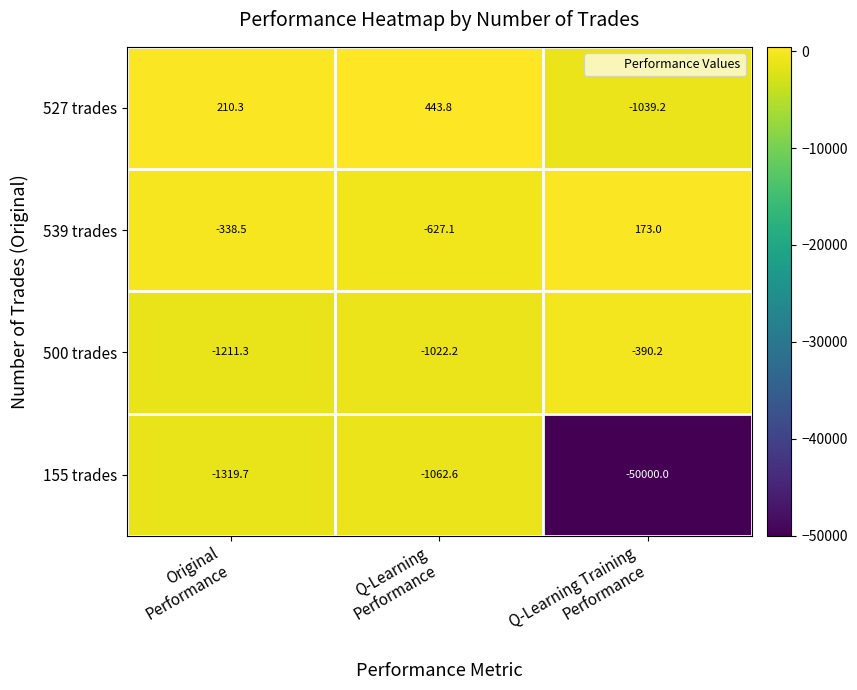

Which series has the largest total across all categories?

527 trades